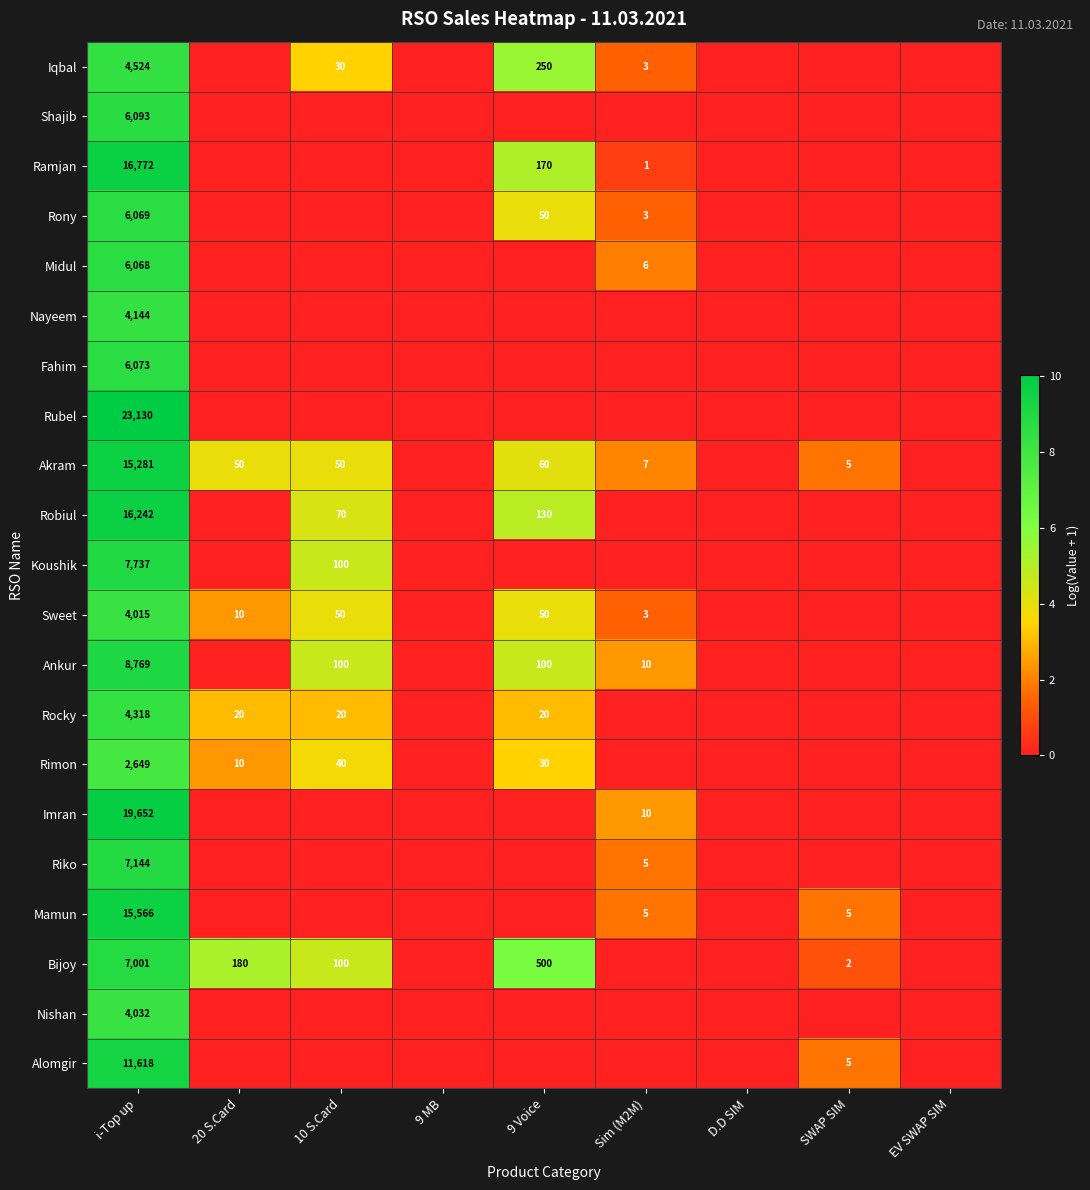

Rank the series at i-Top up from lowest to highest value.

Rimon, Sweet, Nishan, Nayeem, Rocky, Iqbal, Midul, Rony, Fahim, Shajib, Bijoy, Riko, Koushik, Ankur, Alomgir, Akram, Mamun, Robiul, Ramjan, Imran, Rubel